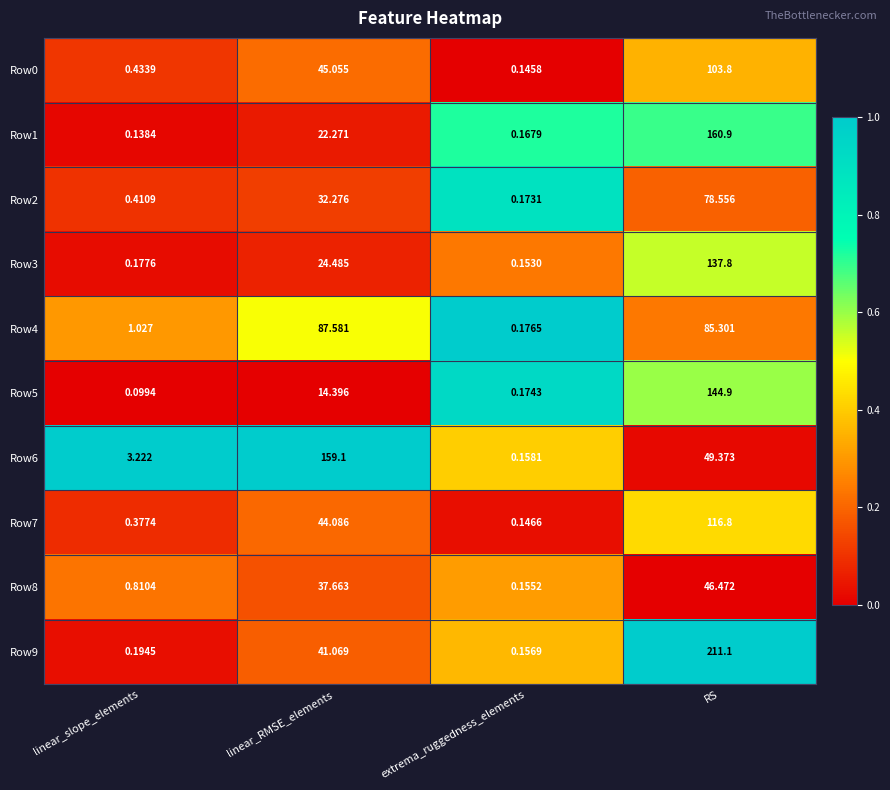

At which label does Row6 first exceed 49?

linear_RMSE_elements